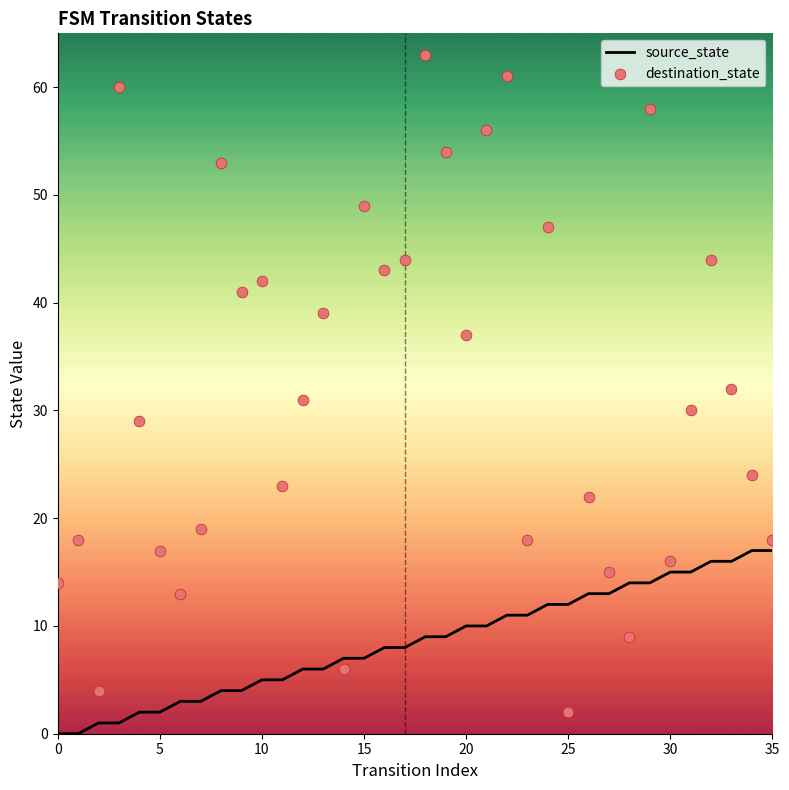

At how many categories does at least one series exceed 8?

34